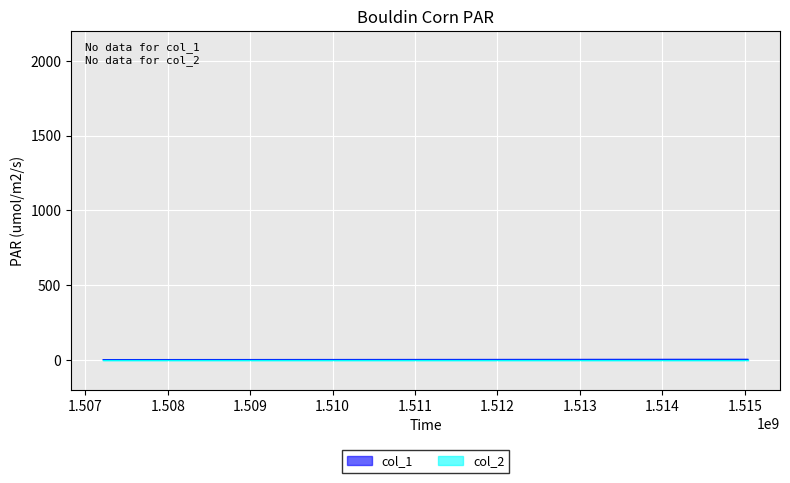

What is the value of the 3rd point from the left?

2